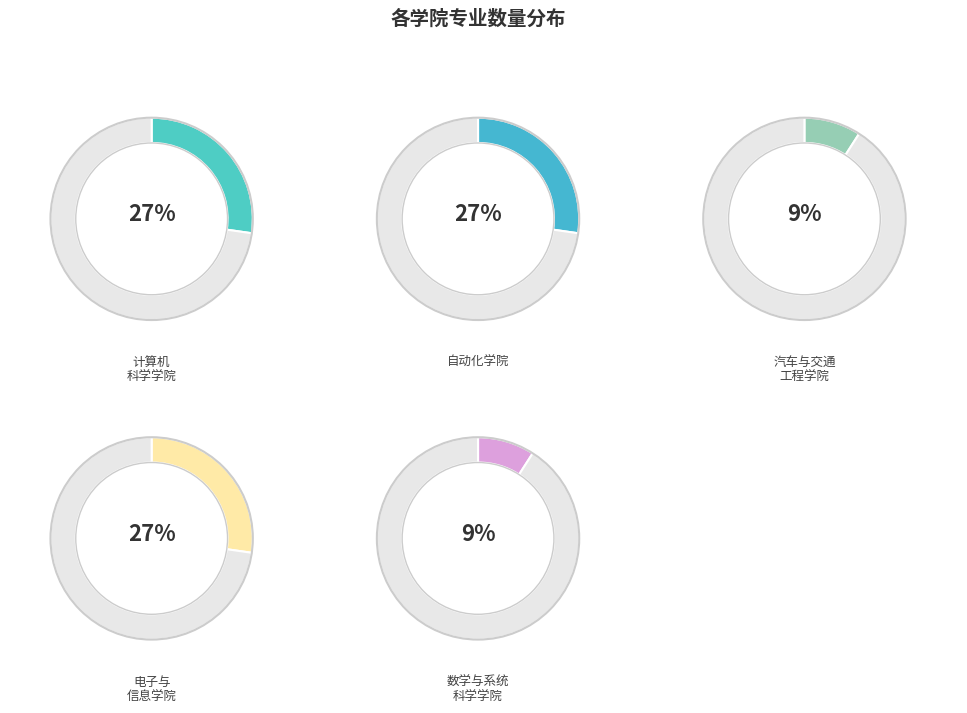

What is the change in value from 计算机科学学院 to 数学与系统科学学院?

-2